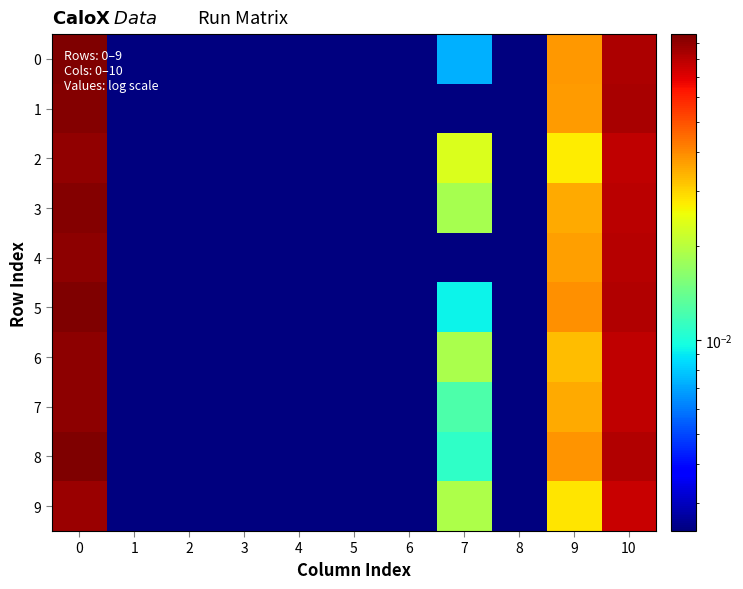

Reading right to left, what are all the values shown in this chart?

0: 10=0.1	9=0.0	8=0.0	7=0.0	6=0.0	5=0.0	4=0.0	3=0.0	2=0.0	1=0.0	0=0.1
1: 10=0.1	9=0.0	8=0.0	7=0.0	6=0.0	5=0.0	4=0.0	3=0.0	2=0.0	1=0.0	0=0.1
2: 10=0.1	9=0.0	8=0.0	7=0.0	6=0.0	5=0.0	4=0.0	3=0.0	2=0.0	1=0.0	0=0.1
3: 10=0.1	9=0.0	8=0.0	7=0.0	6=0.0	5=0.0	4=0.0	3=0.0	2=0.0	1=0.0	0=0.1
4: 10=0.1	9=0.0	8=0.0	7=0.0	6=0.0	5=0.0	4=0.0	3=0.0	2=0.0	1=0.0	0=0.1
5: 10=0.1	9=0.0	8=0.0	7=0.0	6=0.0	5=0.0	4=0.0	3=0.0	2=0.0	1=0.0	0=0.1
6: 10=0.1	9=0.0	8=0.0	7=0.0	6=0.0	5=0.0	4=0.0	3=0.0	2=0.0	1=0.0	0=0.1
7: 10=0.1	9=0.0	8=0.0	7=0.0	6=0.0	5=0.0	4=0.0	3=0.0	2=0.0	1=0.0	0=0.1
8: 10=0.1	9=0.0	8=0.0	7=0.0	6=0.0	5=0.0	4=0.0	3=0.0	2=0.0	1=0.0	0=0.1
9: 10=0.1	9=0.0	8=0.0	7=0.0	6=0.0	5=0.0	4=0.0	3=0.0	2=0.0	1=0.0	0=0.1